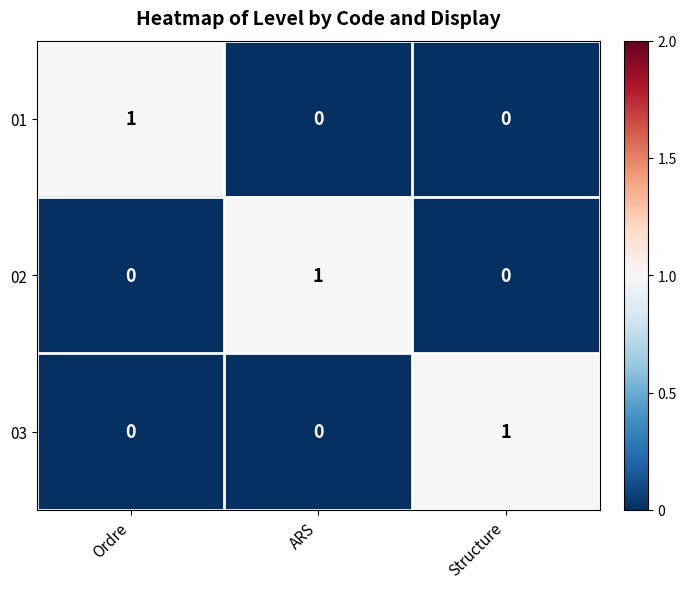

Count the 01 values in the range 0 to 1.

3